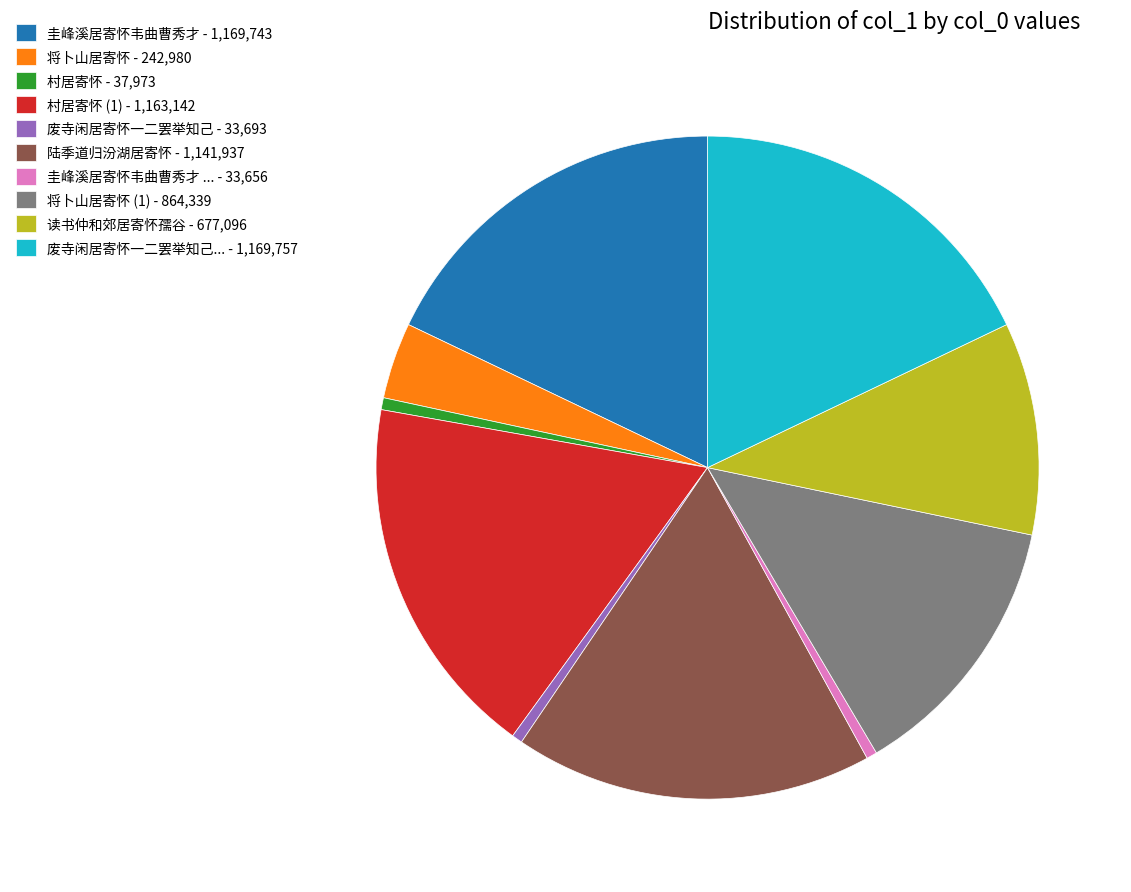

The 圭峰溪居寄怀韦曲曹秀才 - 1,169,743 slice represents 29% of the pie. True or false?

False